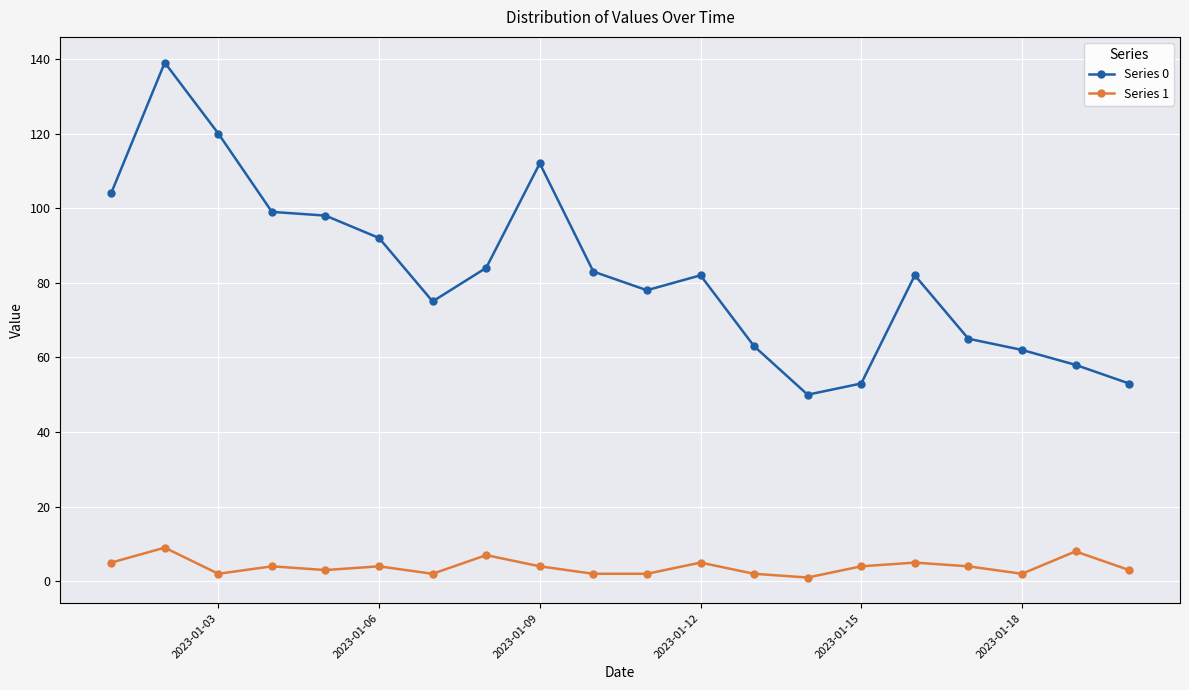

What are all the series names shown in the legend?

Series 0, Series 1